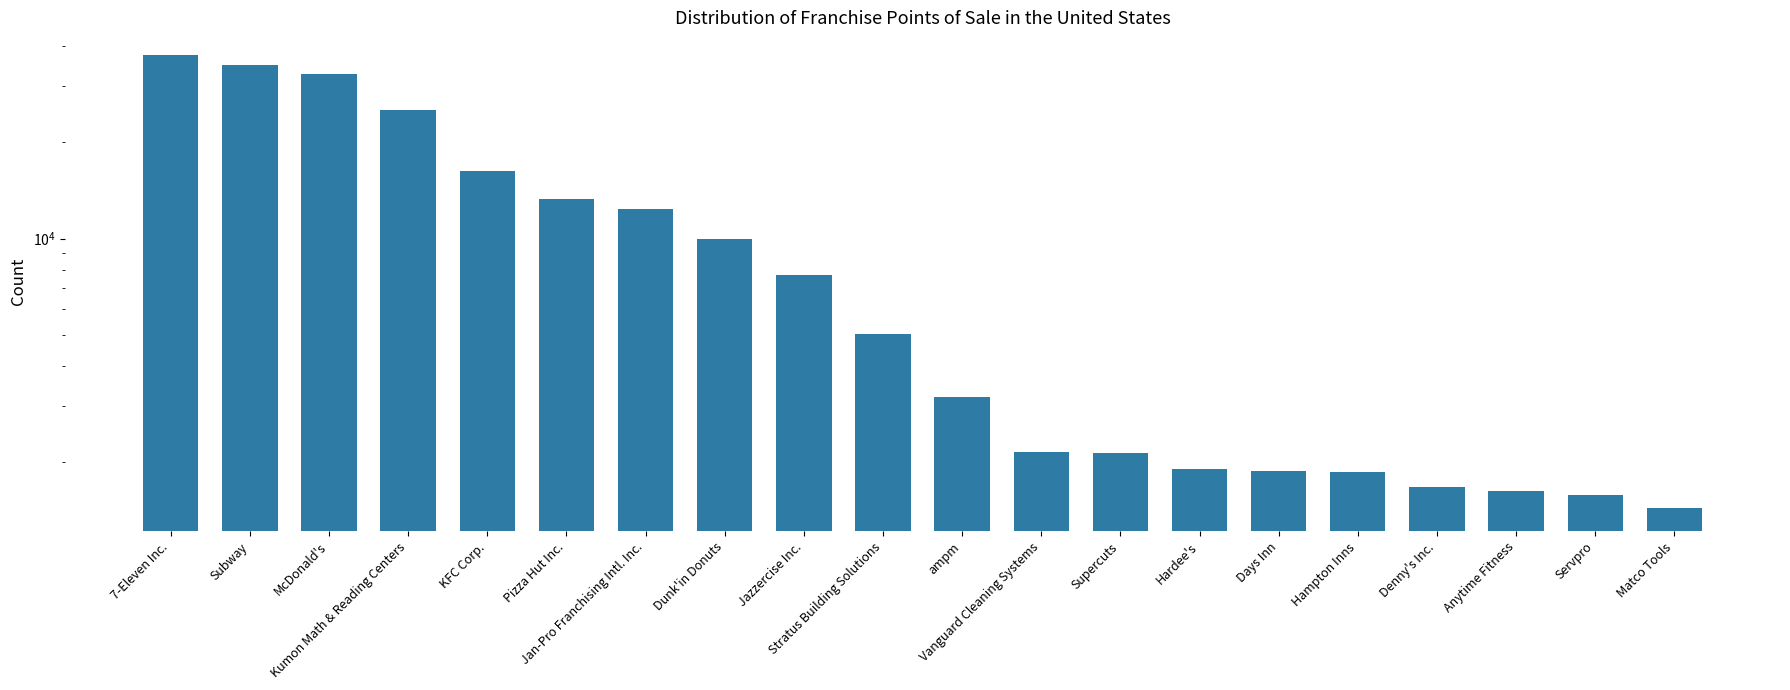

What is the average value?

10716